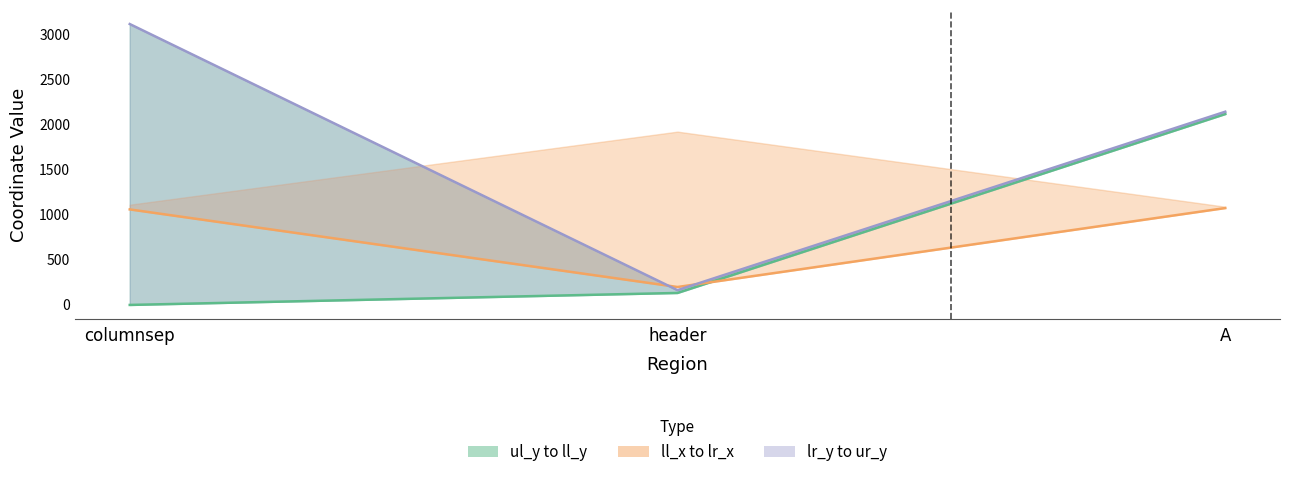

What is the average value of the ll_x series?

778